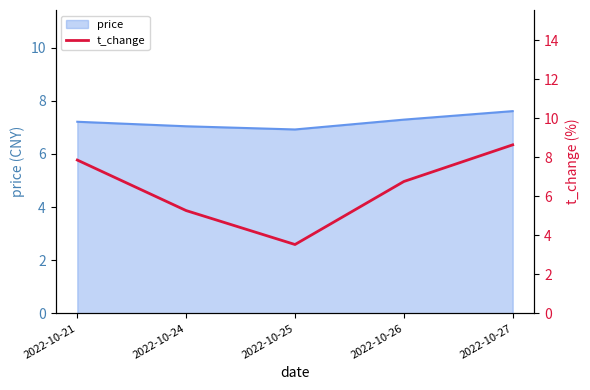

At which category does the data reach its first local valley?

2022-10-25